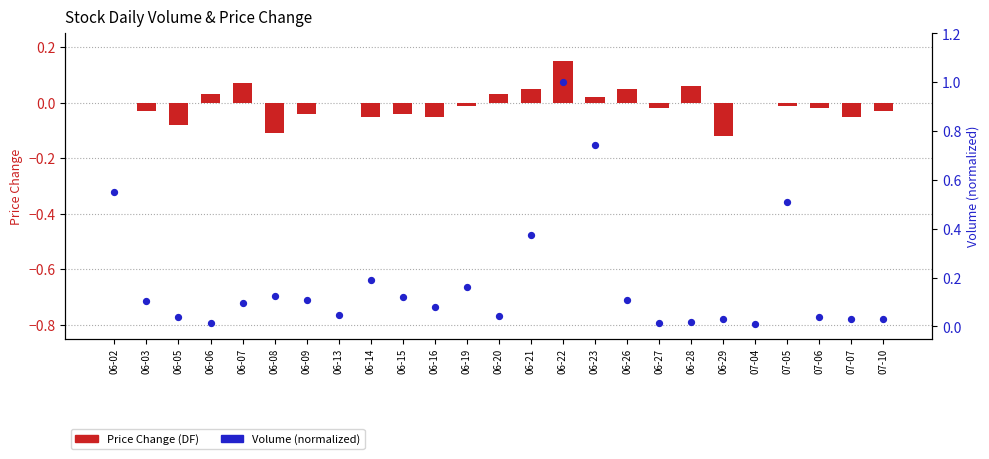

Is the value of Price Change (DF) at 07-06 greater than the value of Volume (normalized) at 06-07?

No